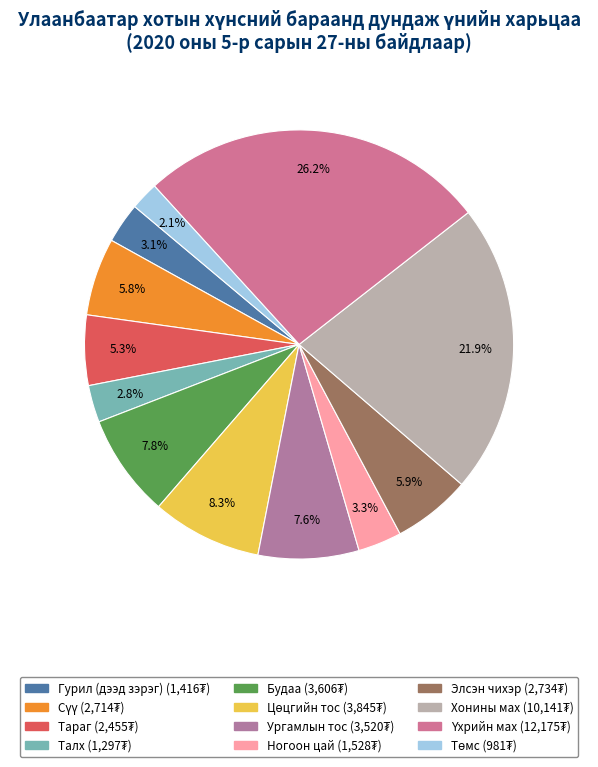

To the nearest percent, what portion does Тараг represent?

5%